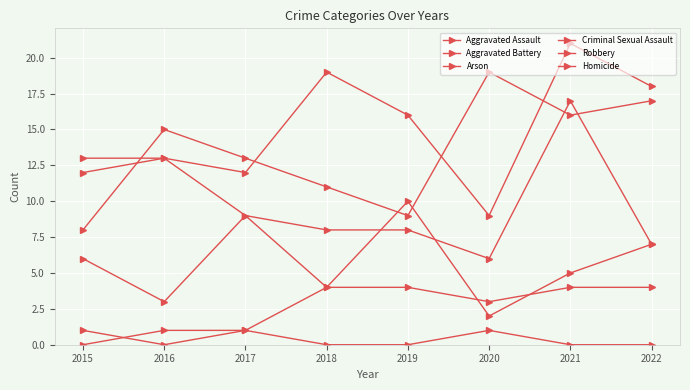

Does the chart have visible grid lines?

Yes